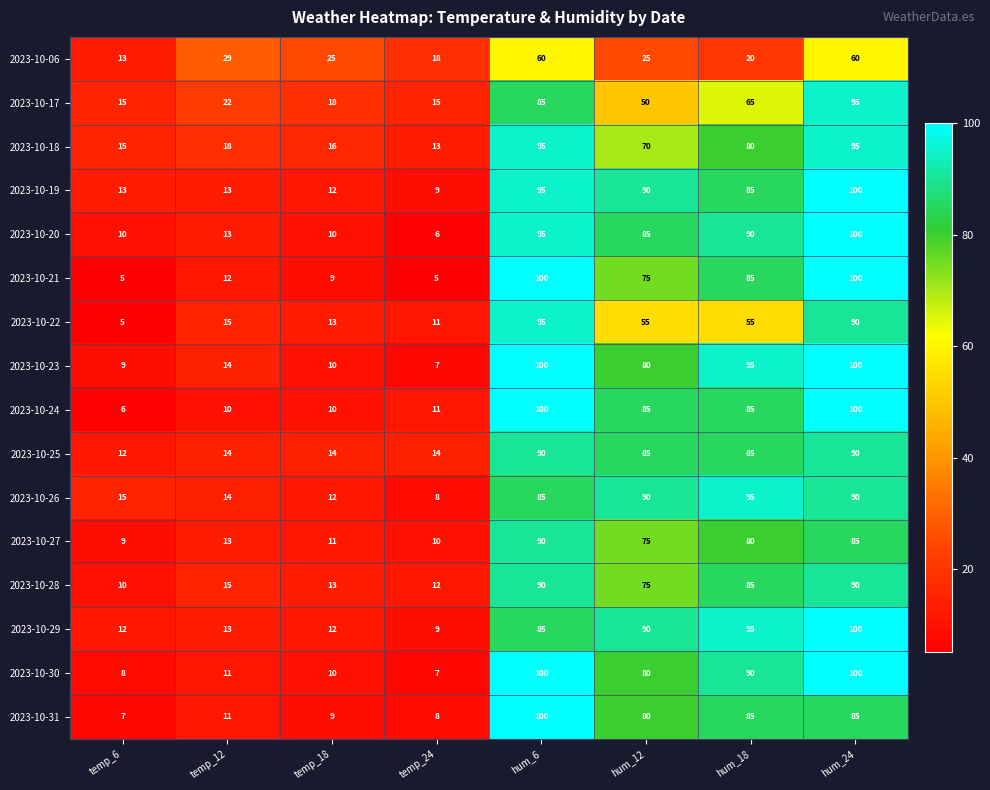

Which series changed the most between hum_12 and hum_24?

2023-10-17